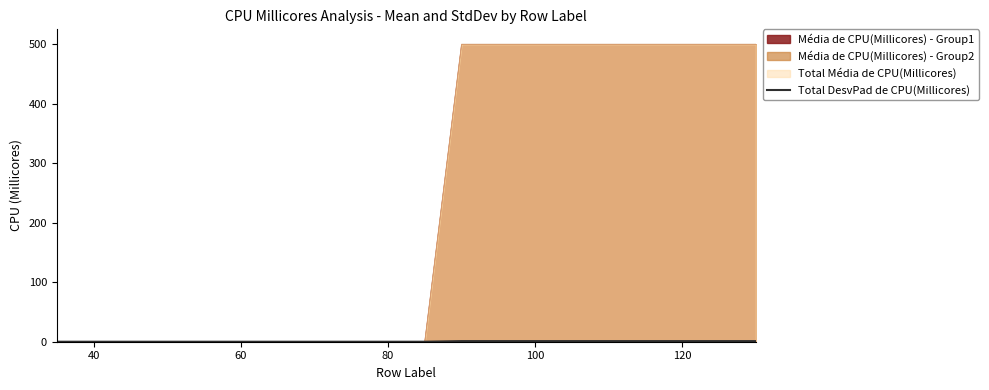

What is the greatest value displayed?

500.4